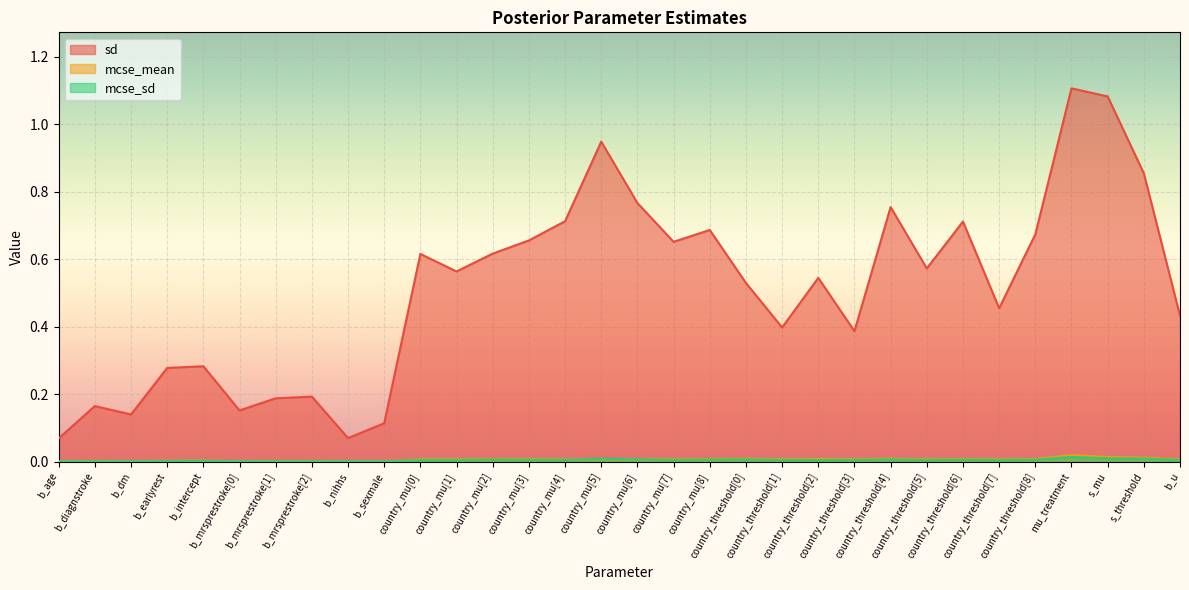

Which category has the lowest value across all series?

b_age